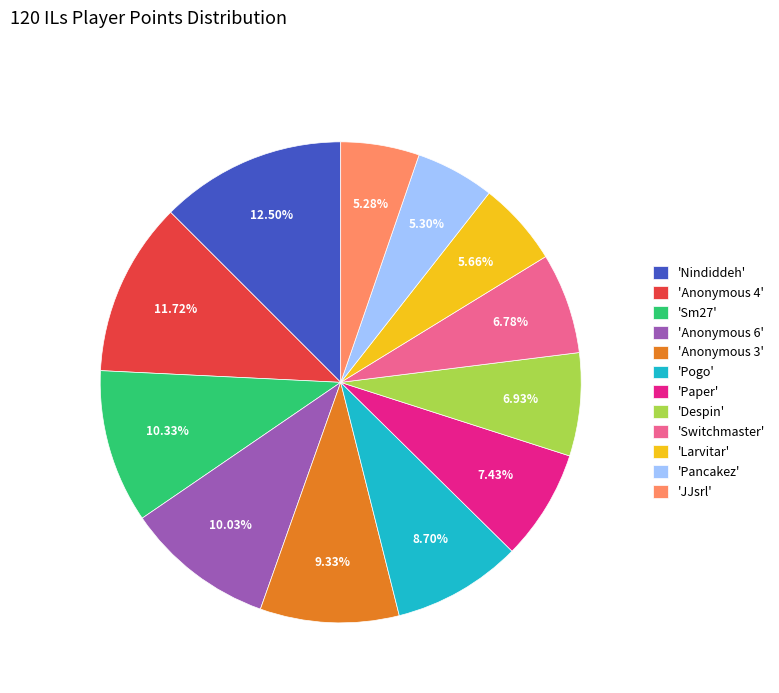

Approximately how many times larger is the value at 'Larvitar' compared to 'Pancakez'?

1.1